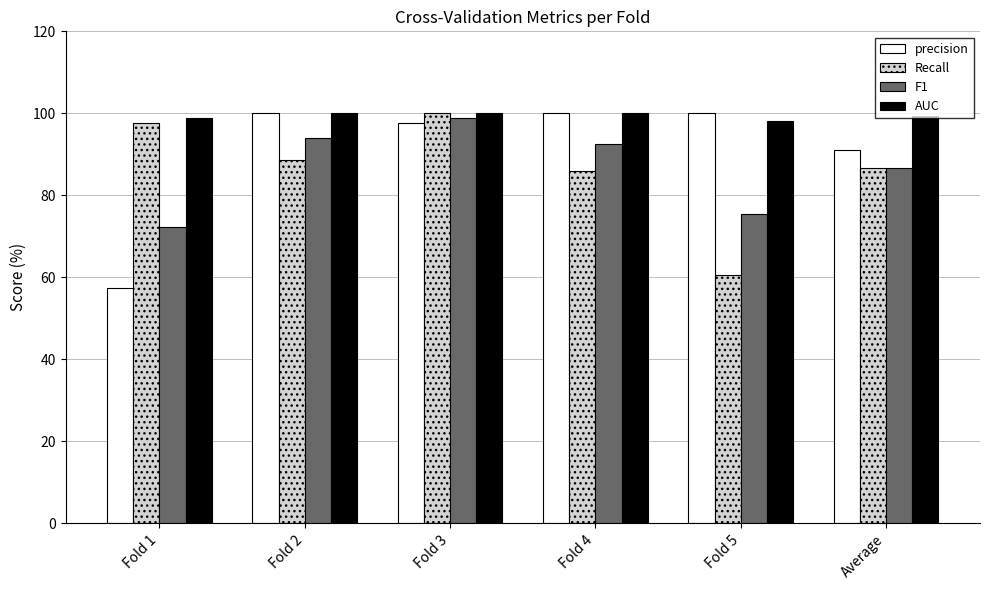

Where is Recall nearest to the value 0?

Fold 5